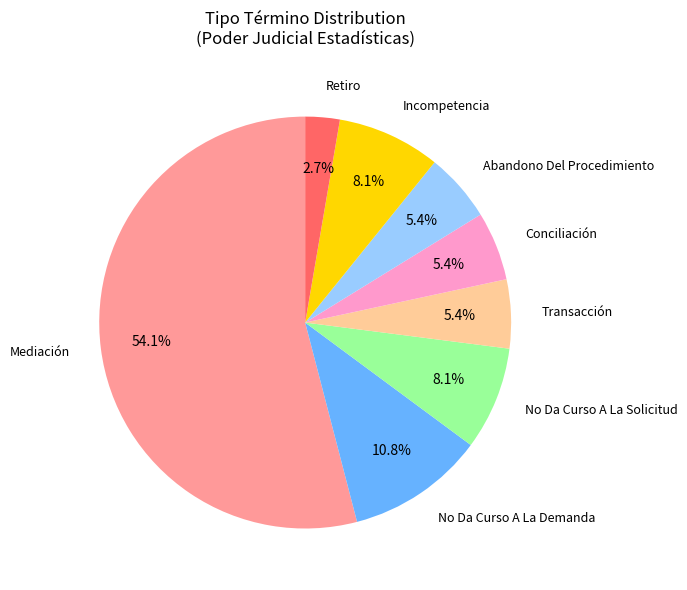

Is there a majority slice in this chart?

Yes